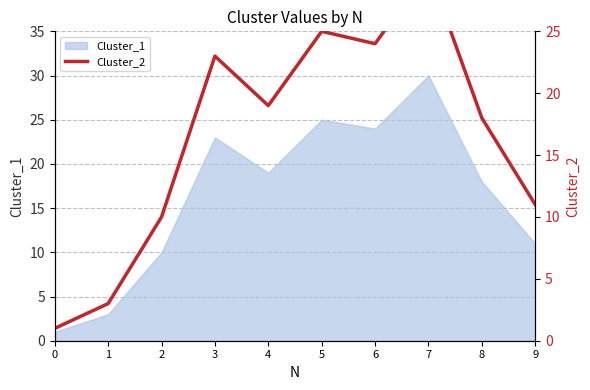

List the labels in order of value, smallest first.

0, 1, 2, 9, 8, 4, 3, 6, 5, 7